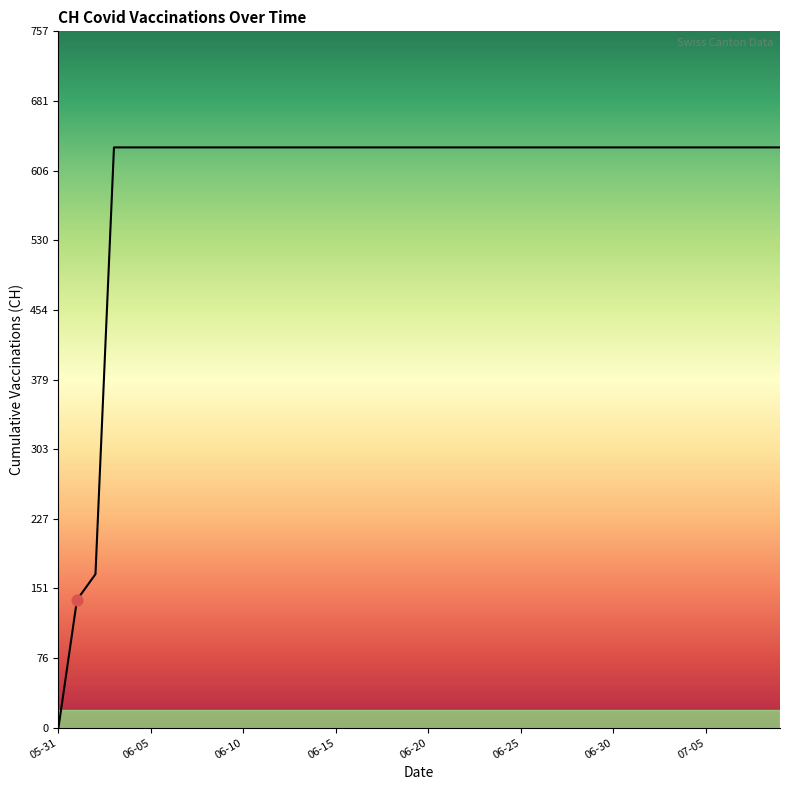

What is the difference between the maximum and minimum values?

631